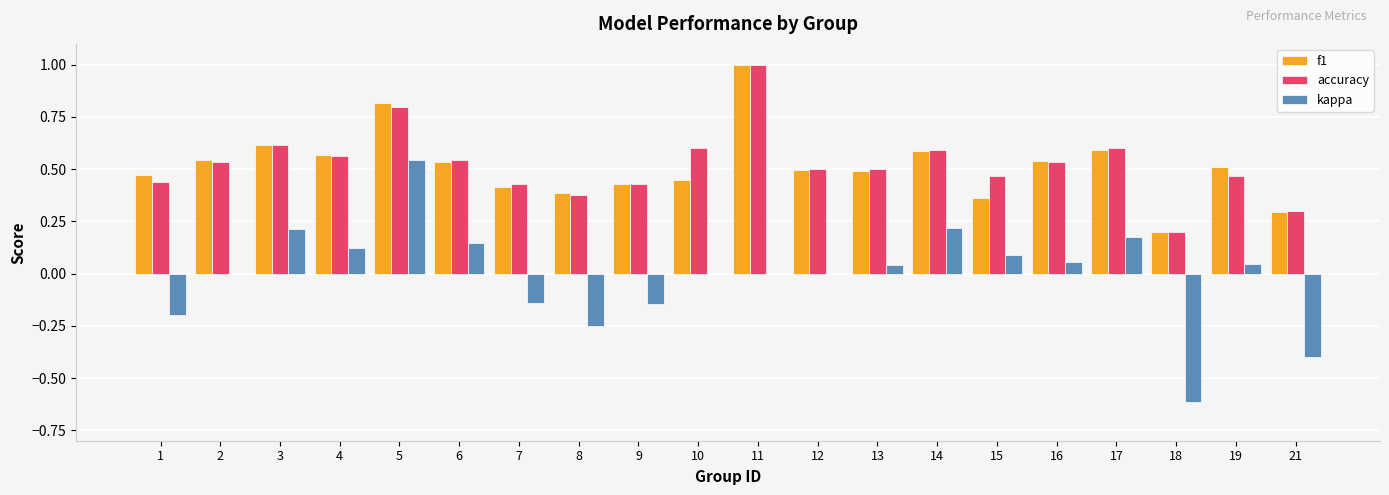

How many distinct data groups are displayed?

3